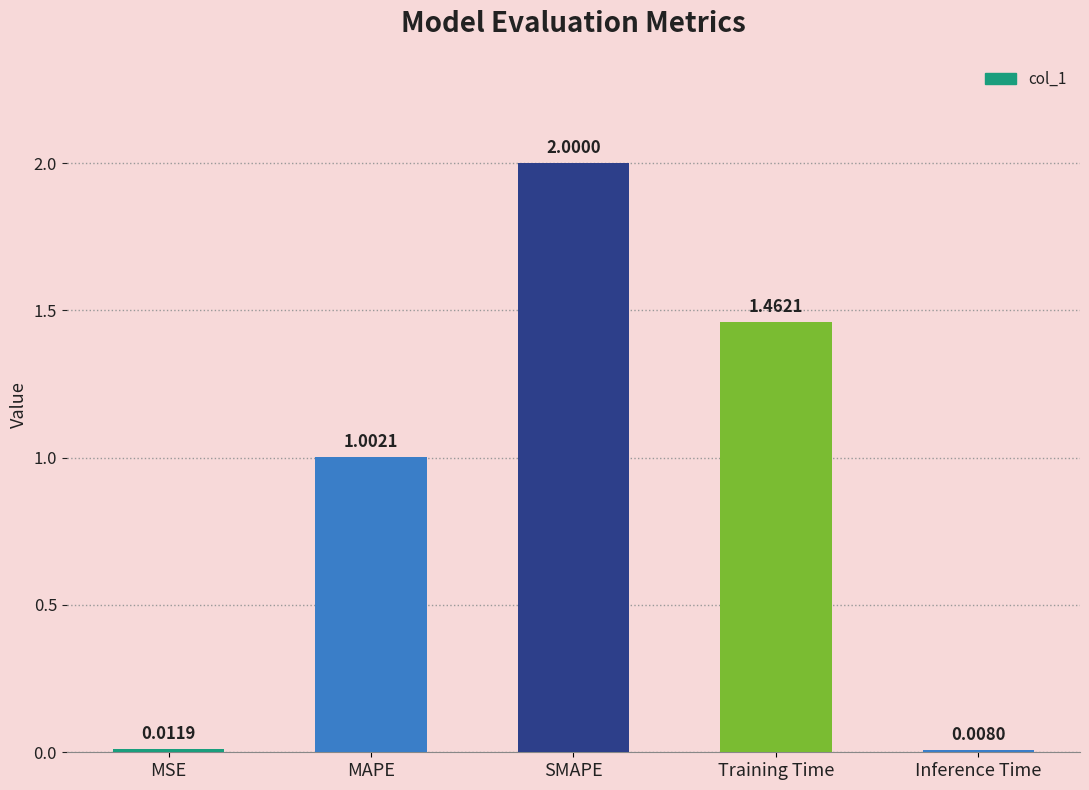

What is the average value?

0.9